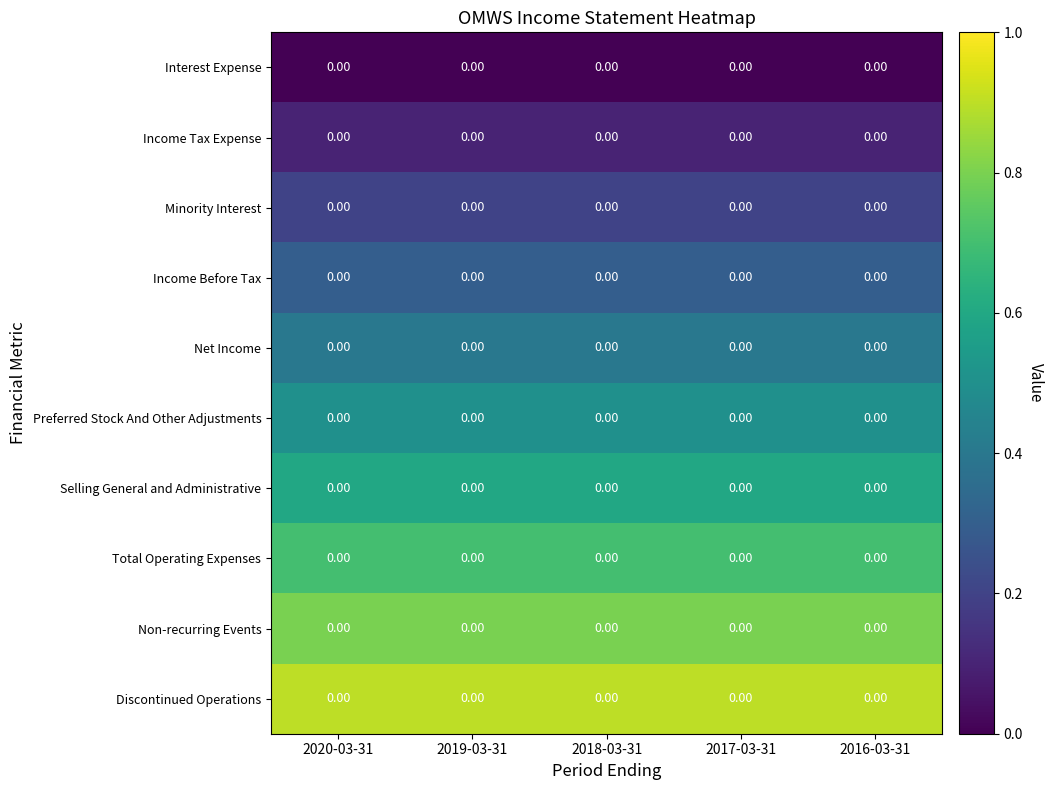

What is the spread (max minus min) of values at 2016-03-31?

0.9